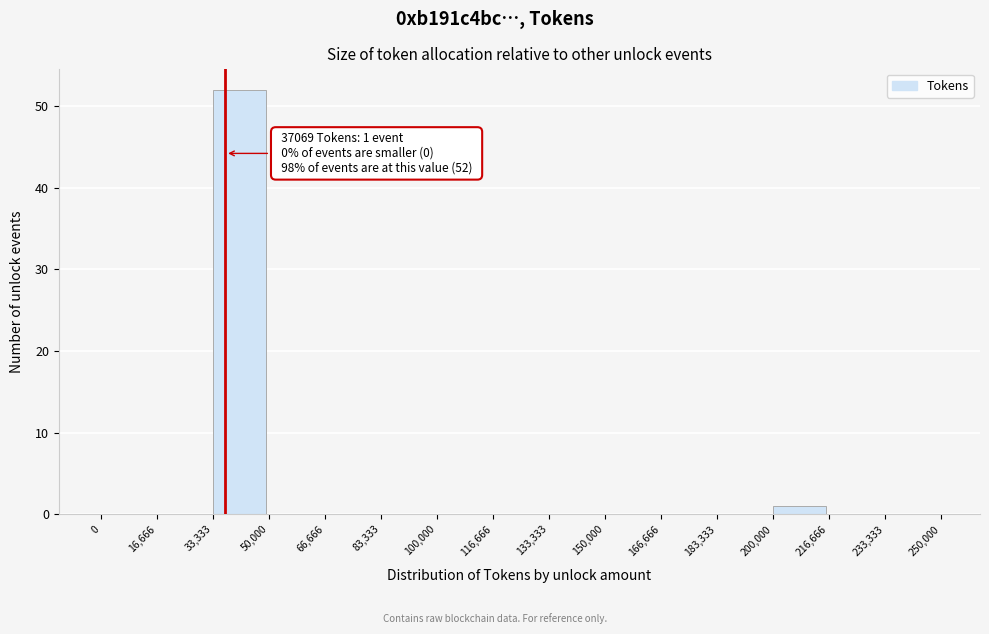

Over which range of the x-axis is the bar tallest?

33,333 to 50,000